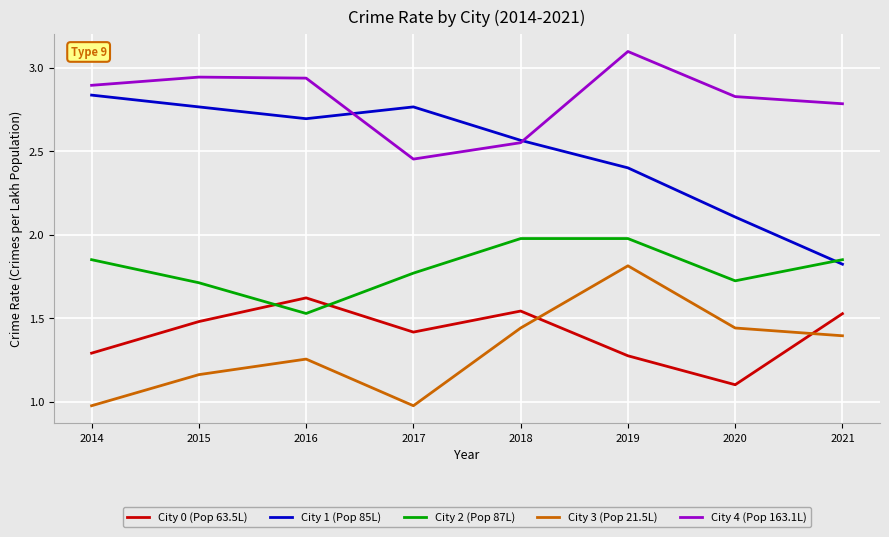

Does the chart have visible grid lines?

Yes